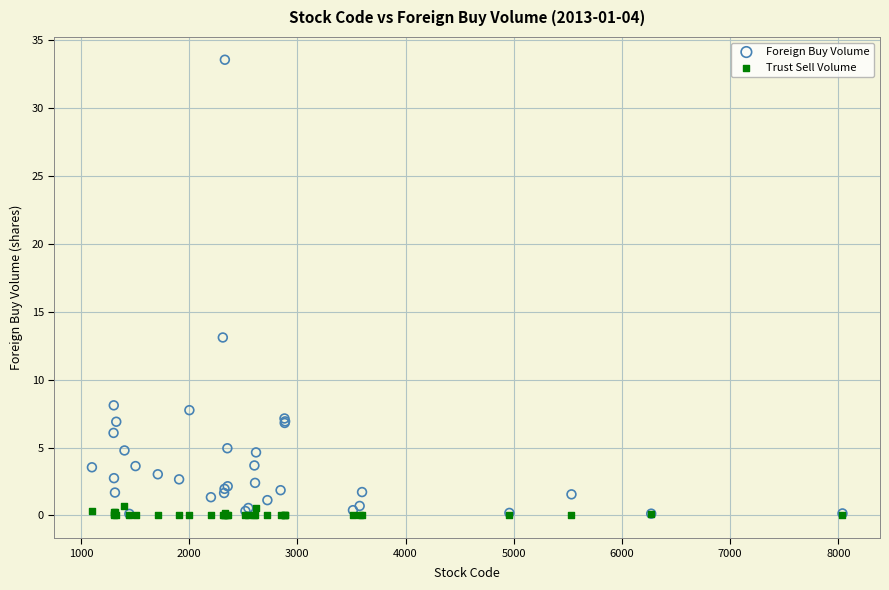

Across all series, what Y value is closest to 16?

13.1